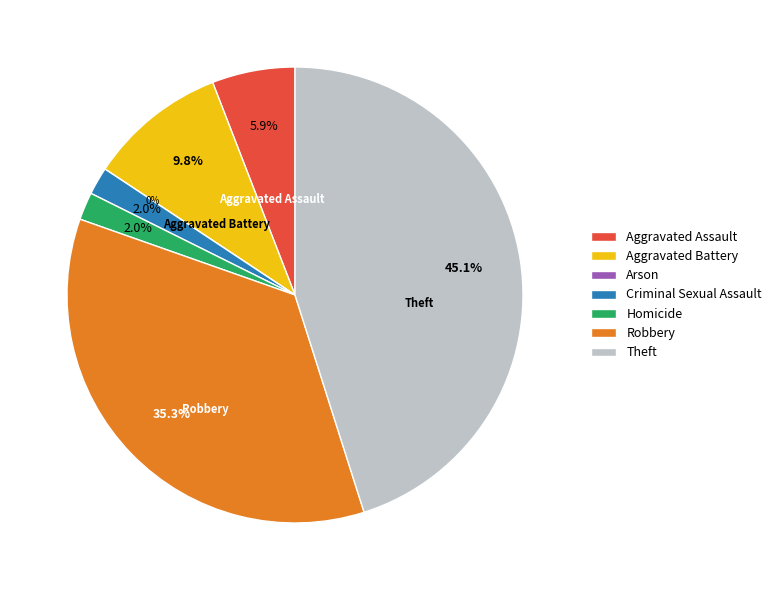

Which slice is the largest?

Theft